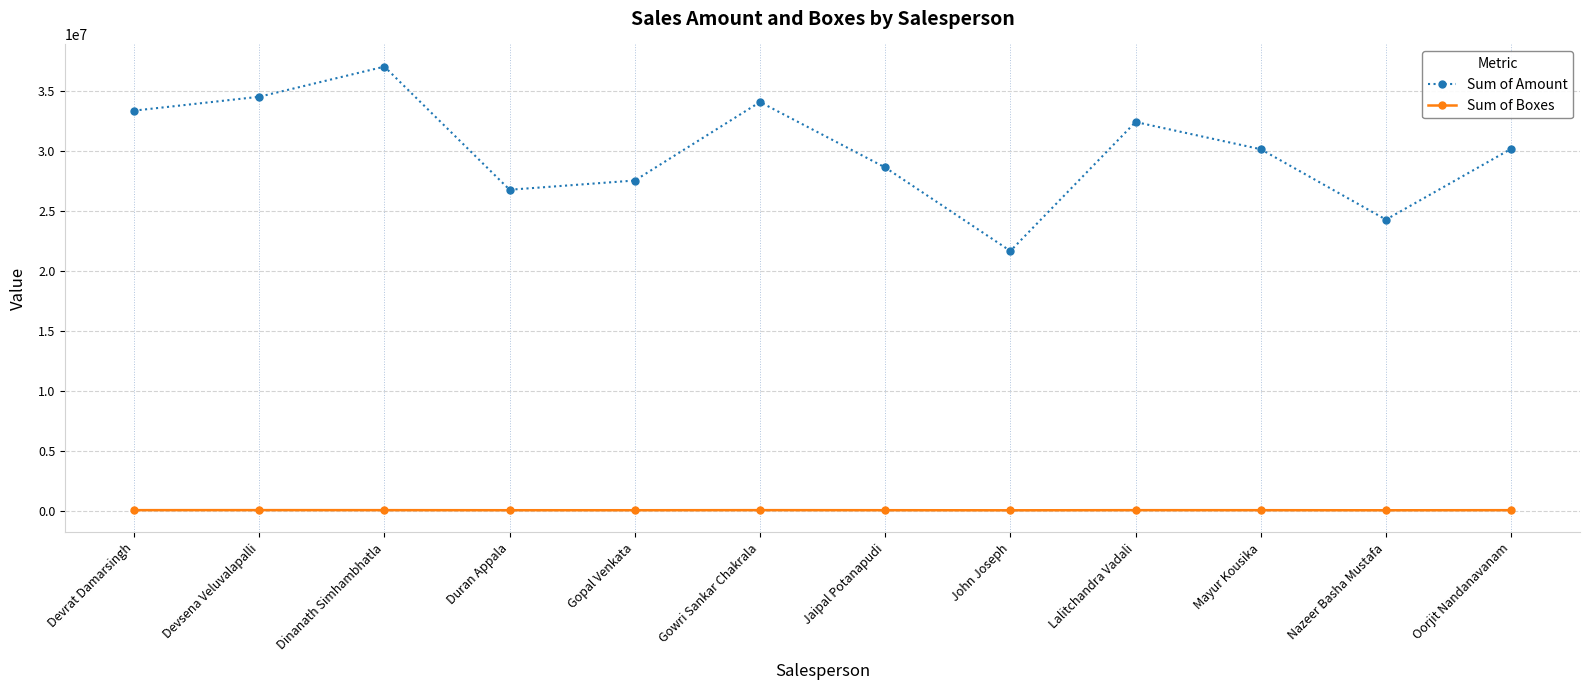

List the series in order of their peak value, highest first.

Sum of Amount, Sum of Boxes